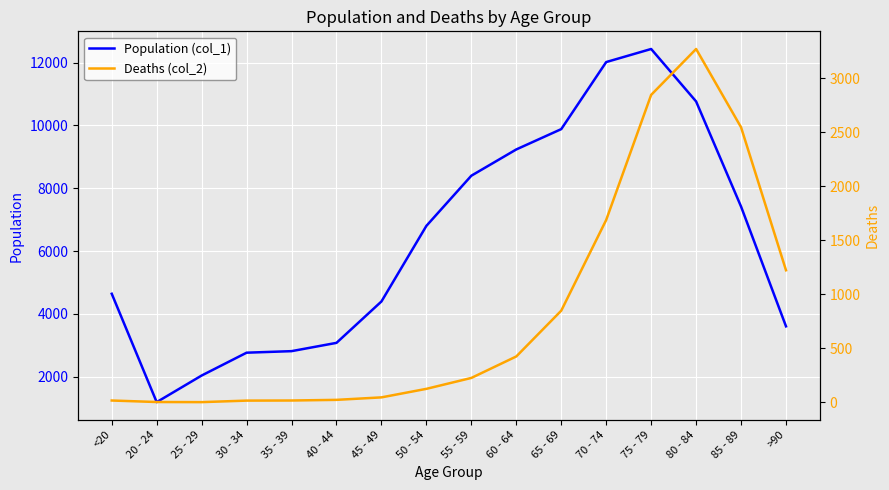

At which category does Deaths (col_2) reach its first local peak?

80 - 84